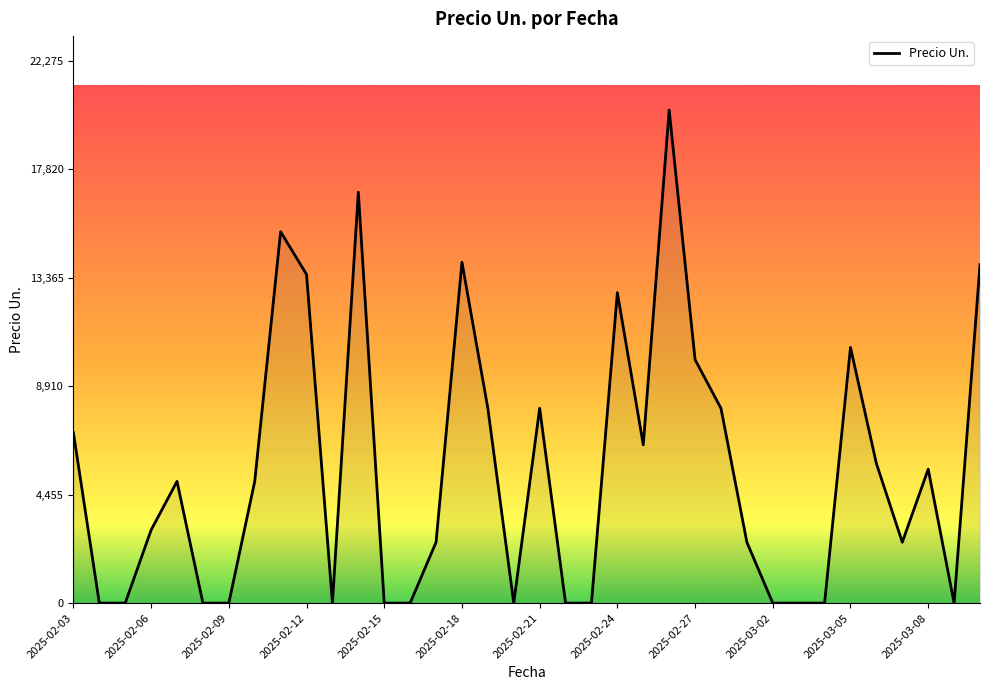

What is the maximum value shown in the chart?

20250